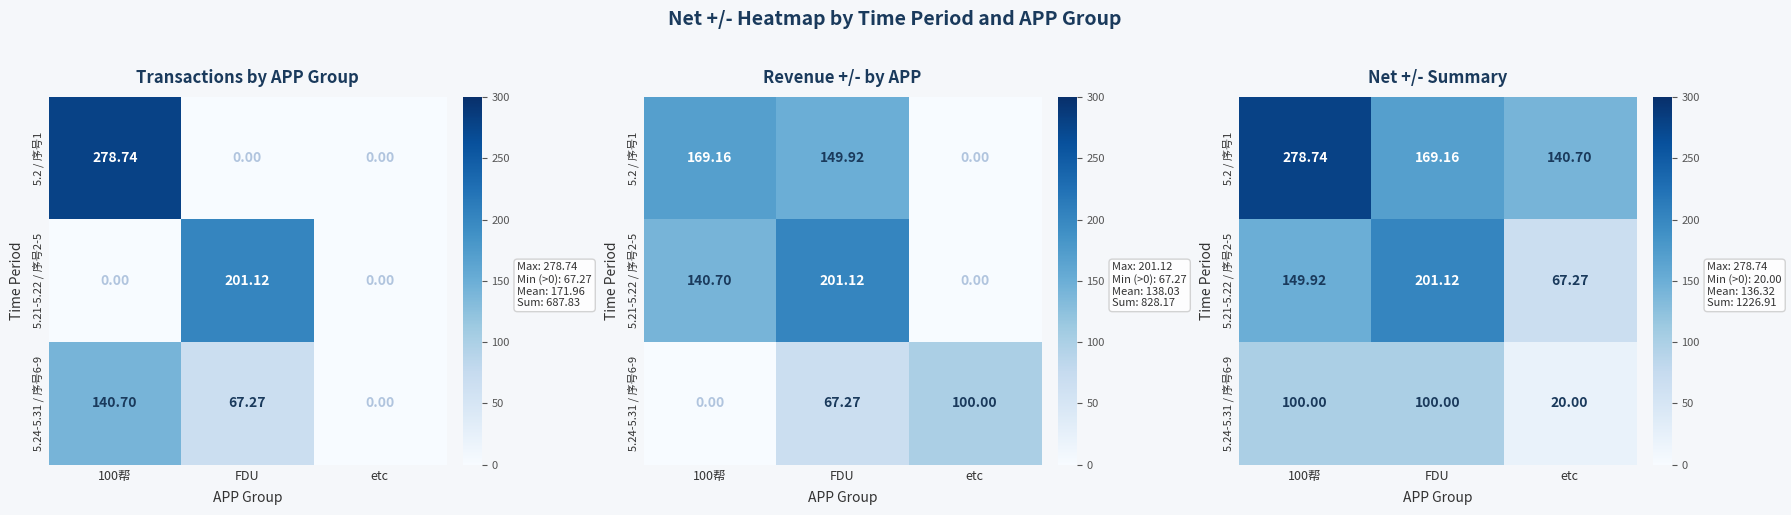

How many series are shown in this chart?

3